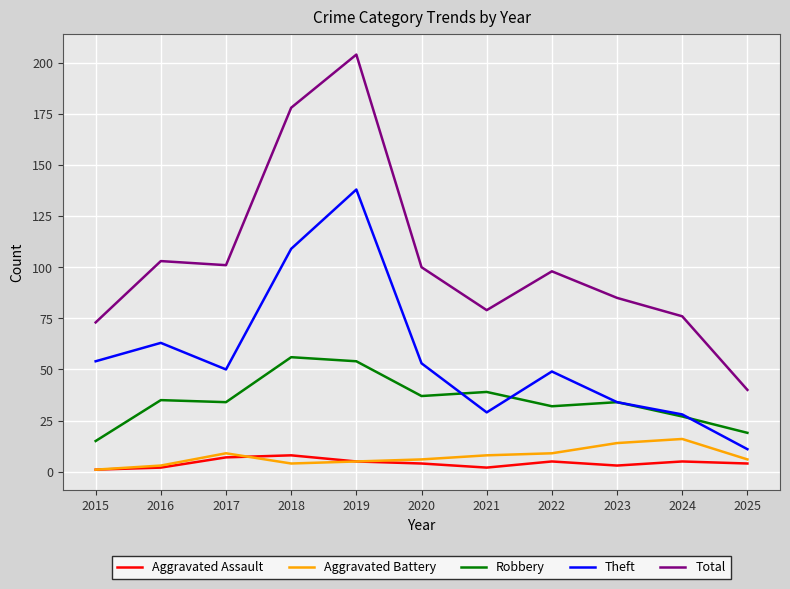

Reading left to right, transcribe all the data shown in this chart.

Aggravated Assault: 2015=1	2016=2	2017=7	2018=8	2019=5	2020=4	2021=2	2022=5	2023=3	2024=5	2025=4
Aggravated Battery: 2015=1	2016=3	2017=9	2018=4	2019=5	2020=6	2021=8	2022=9	2023=14	2024=16	2025=6
Robbery: 2015=15	2016=35	2017=34	2018=56	2019=54	2020=37	2021=39	2022=32	2023=34	2024=27	2025=19
Theft: 2015=54	2016=63	2017=50	2018=109	2019=138	2020=53	2021=29	2022=49	2023=34	2024=28	2025=11
Total: 2015=73	2016=103	2017=101	2018=178	2019=204	2020=100	2021=79	2022=98	2023=85	2024=76	2025=40